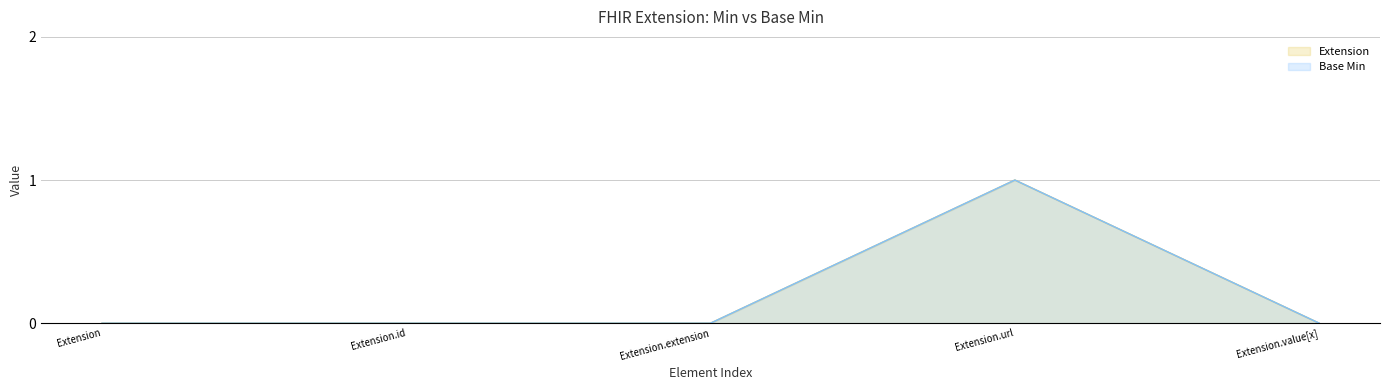

How many values in the Extension series exceed 0?

1